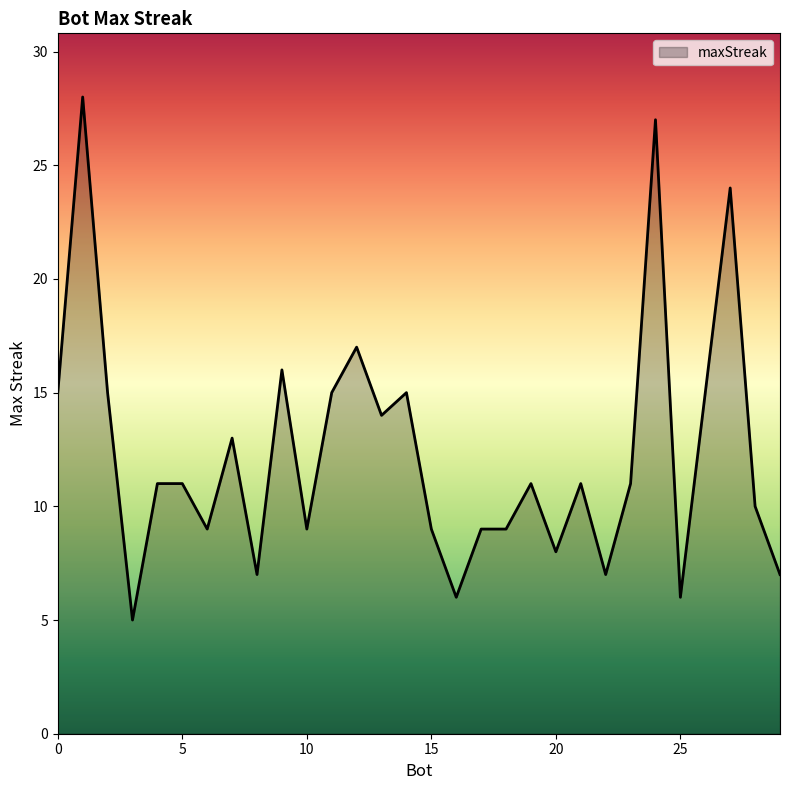

What is the difference between the maximum and minimum values?

23